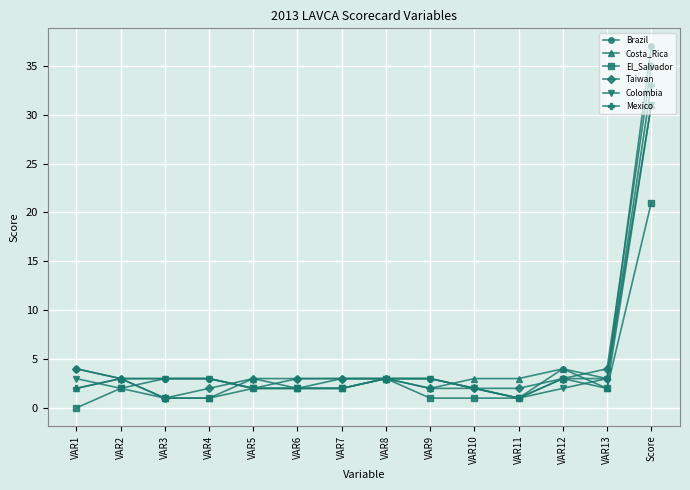

What is the difference between the maximum and second lowest values in the El_Salvador series?

20